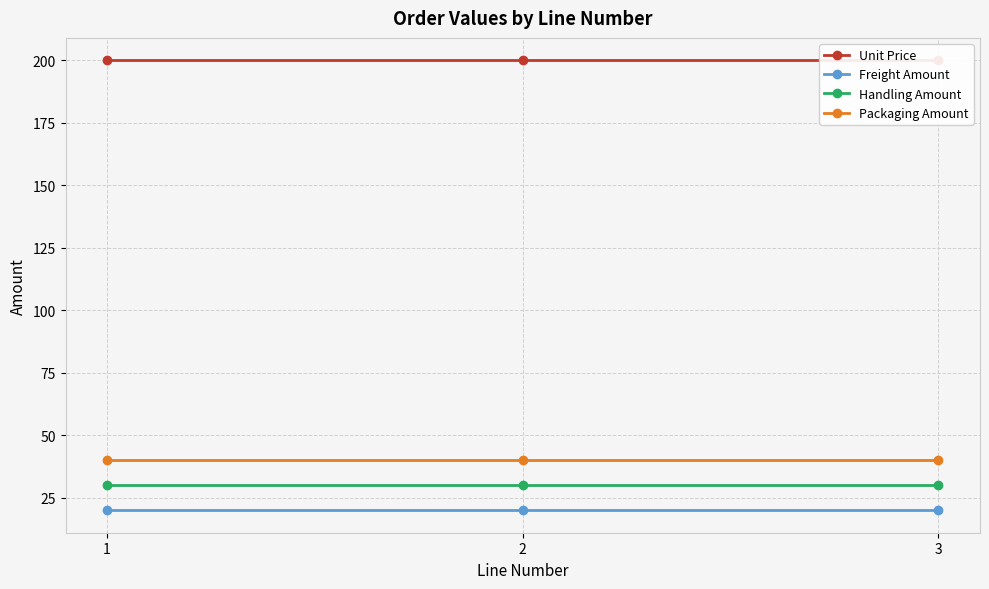

List the series in order of their peak value, highest first.

Unit Price, Packaging Amount, Handling Amount, Freight Amount